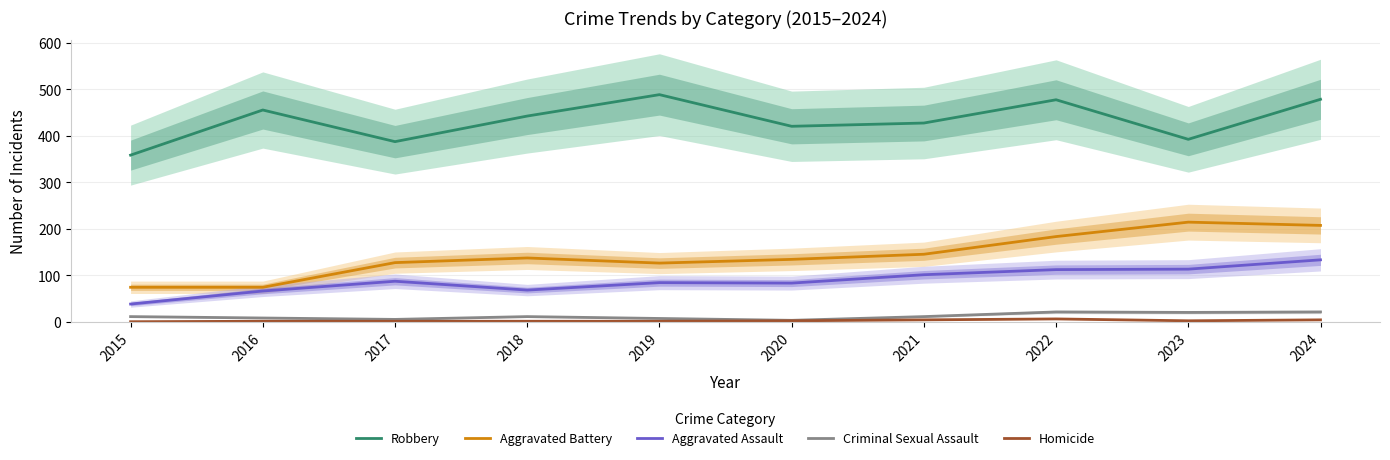

What is the approximate value of Criminal Sexual Assault at 2016?

8